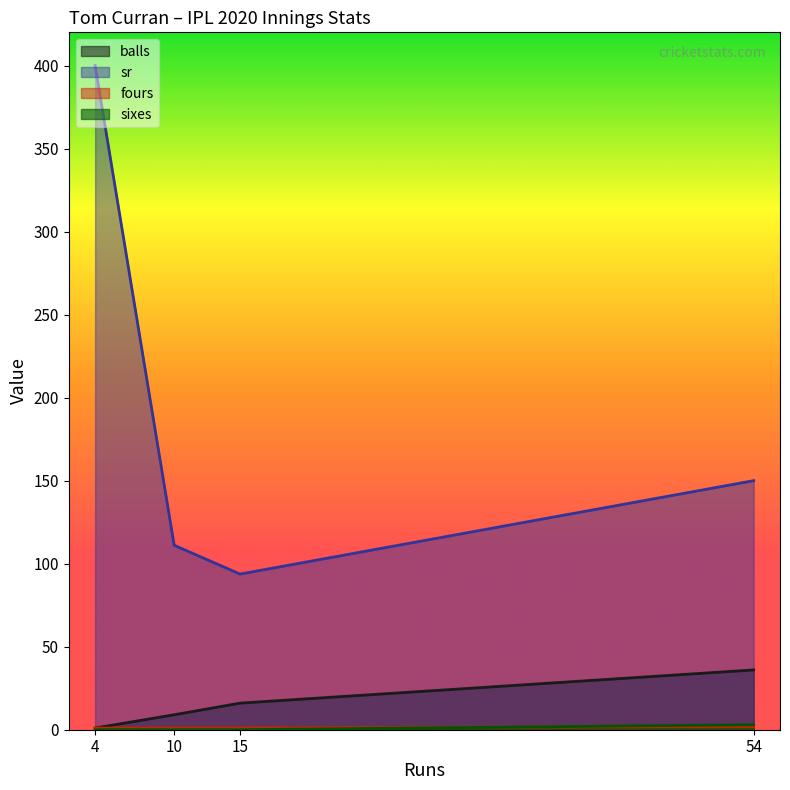

How many data points in balls are less than 16?

2